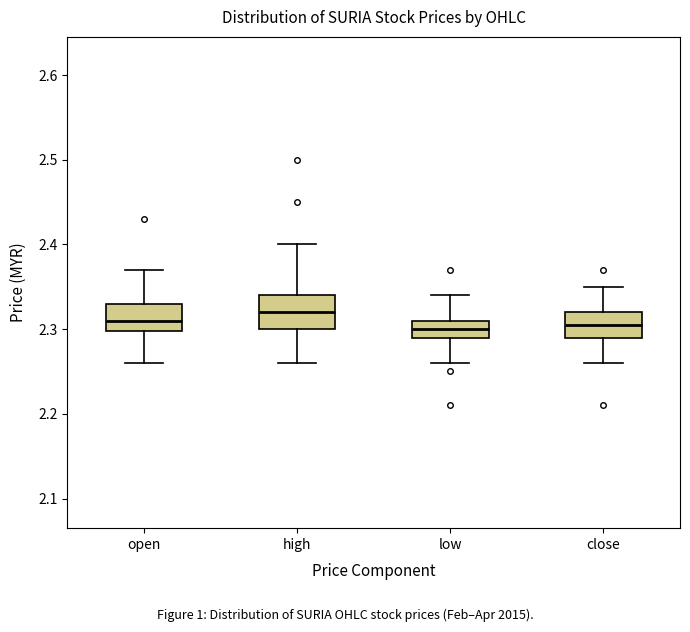

Where is the lower edge of the box for close on the y-axis? The values are not printed on the chart, so give them approximately, as read against the axis.

2.29